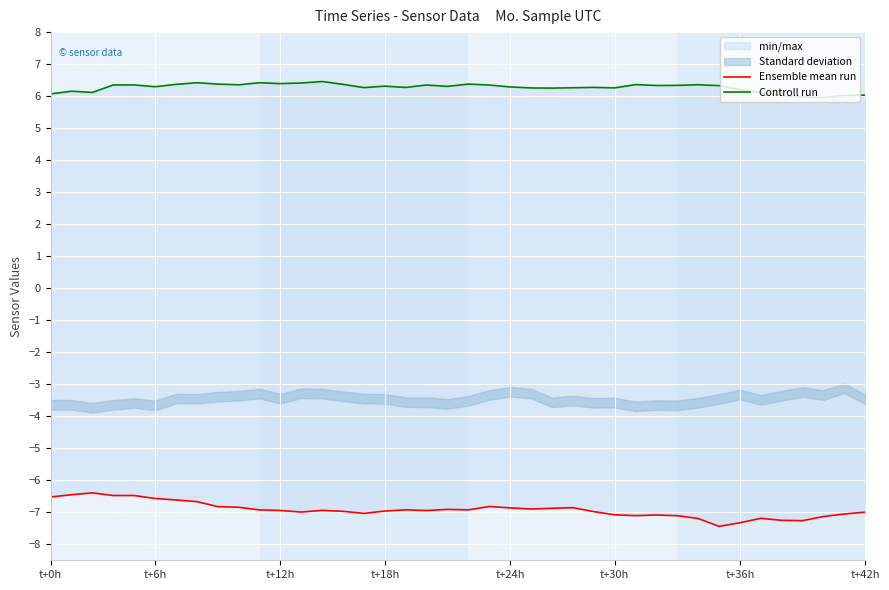

Which series has the largest total across all categories?

Controll run